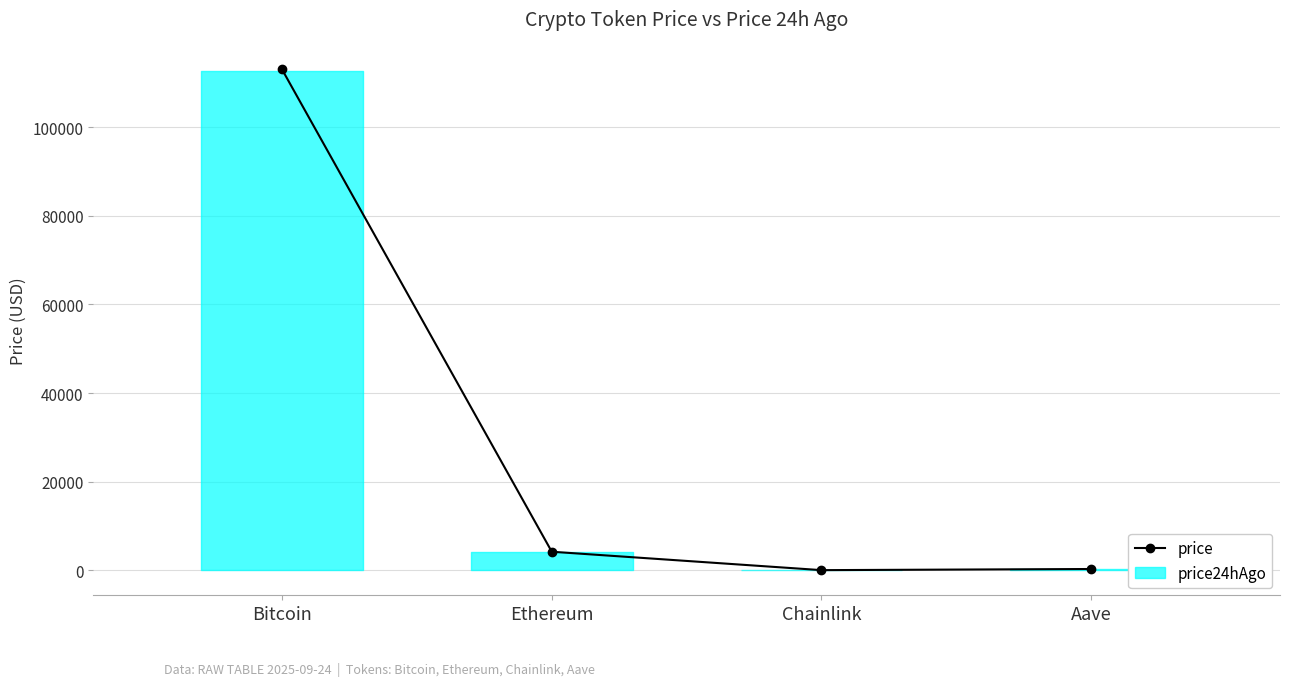

What is the greatest value displayed?

113049.0